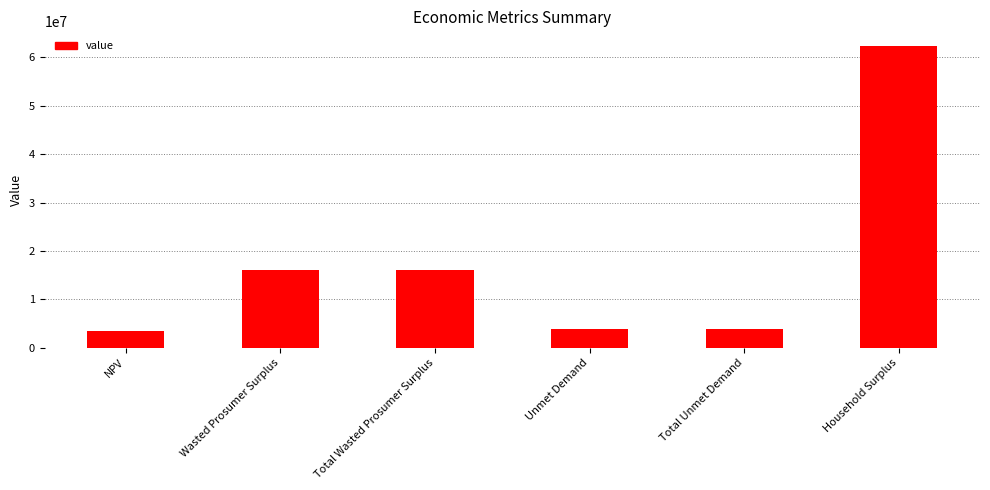

Reading left to right, extract all data points from this chart.

3491197.3	16052082.5	16052082.5	3940022.8	3940022.8	62227493.1